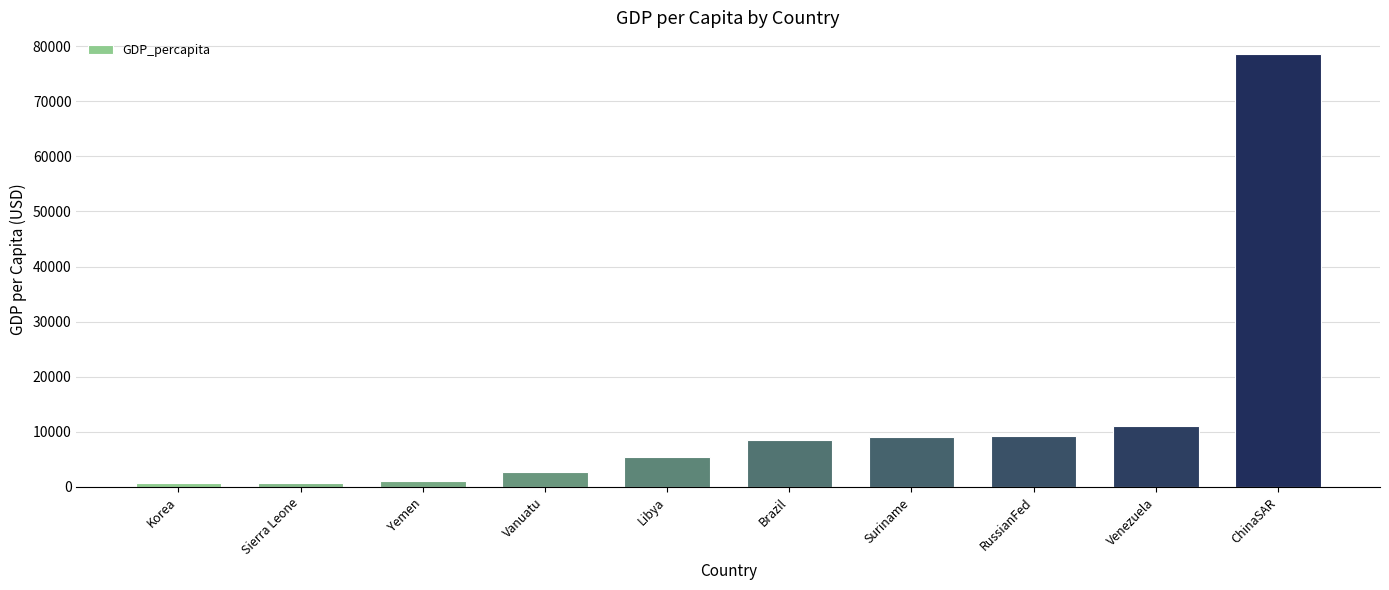

What is the change in value from Yemen to Venezuela?

+9962